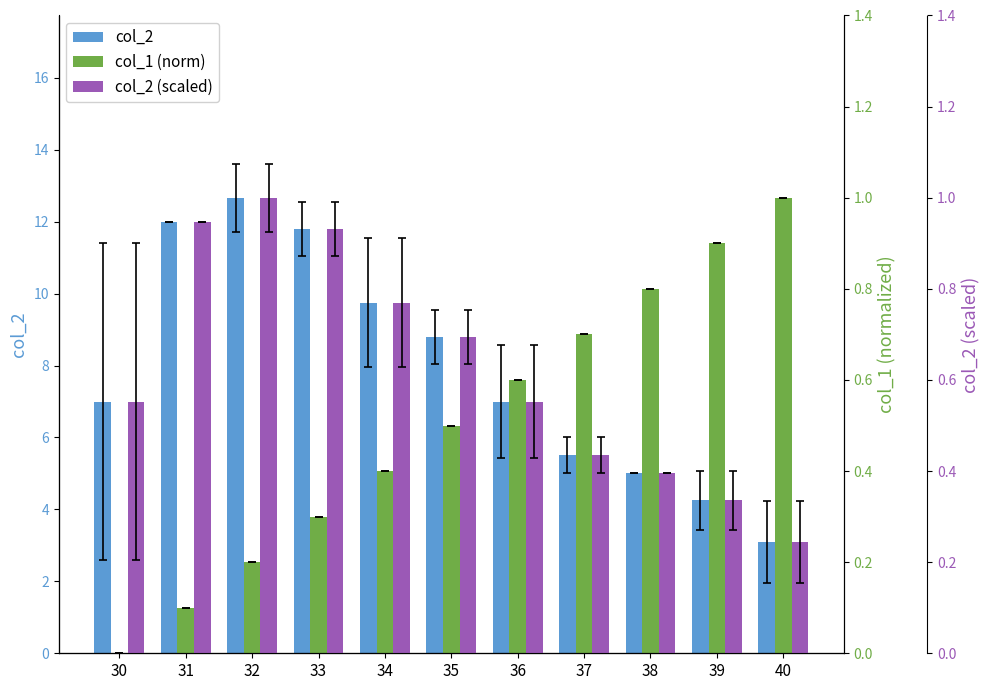

The col_2 series shows 5.5 at 37. True or false?

True